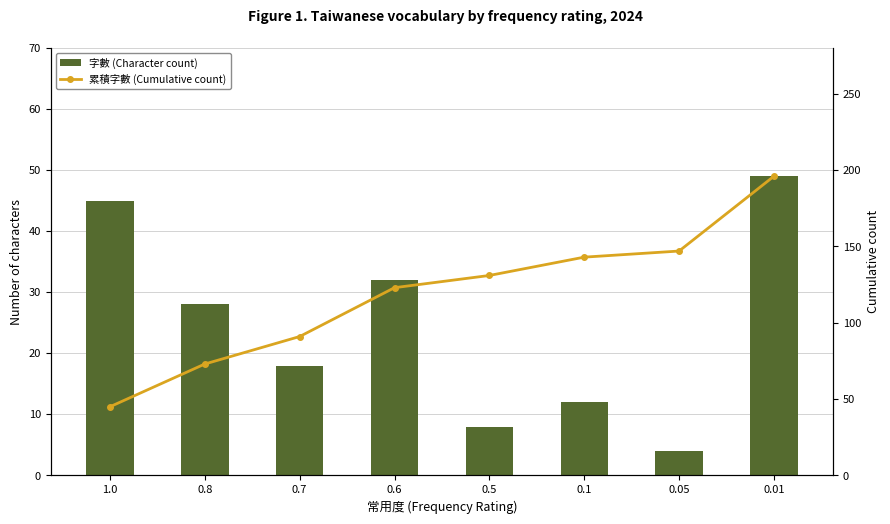

What is the highest value of the 字數 (Character count) series?

49